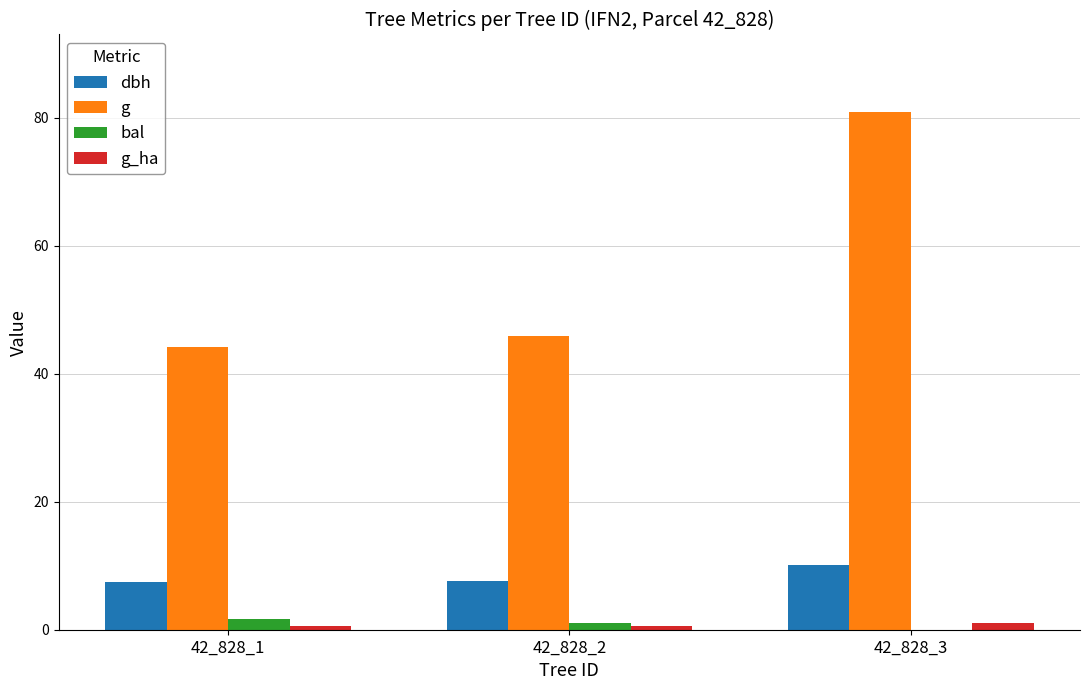

Which label corresponds to the largest value in the chart?

42_828_3